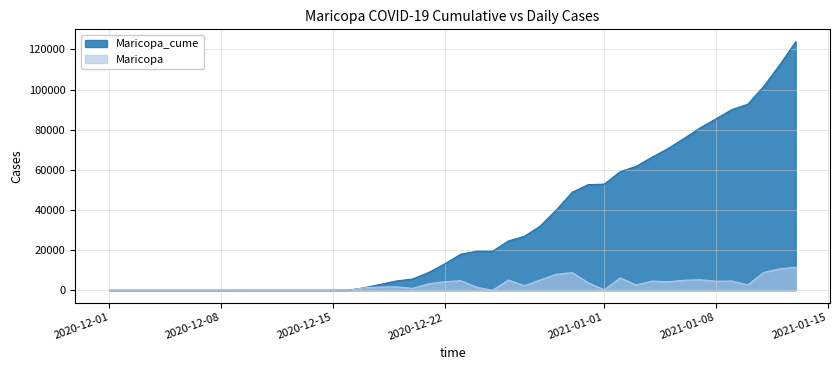

What is the total value across all series at 2020-12-28?

37218